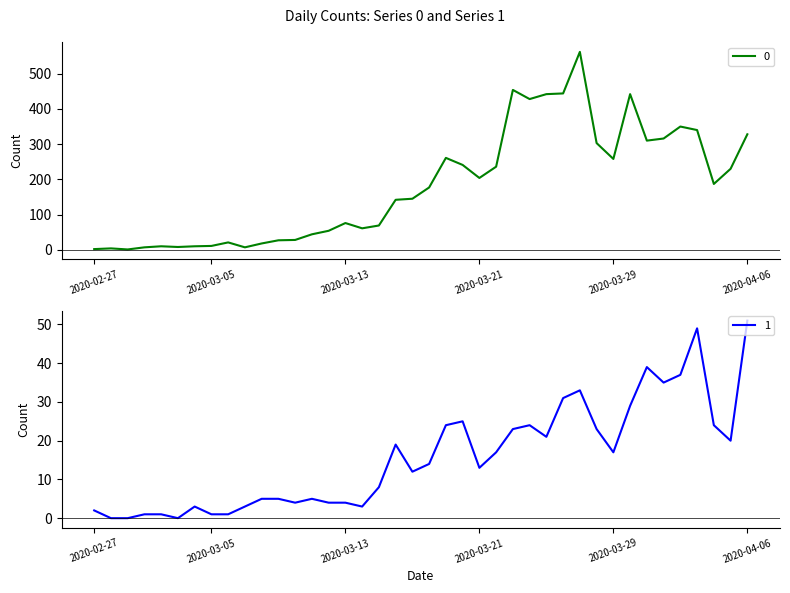

True or false: 0 and 1 intersect in this chart.

False